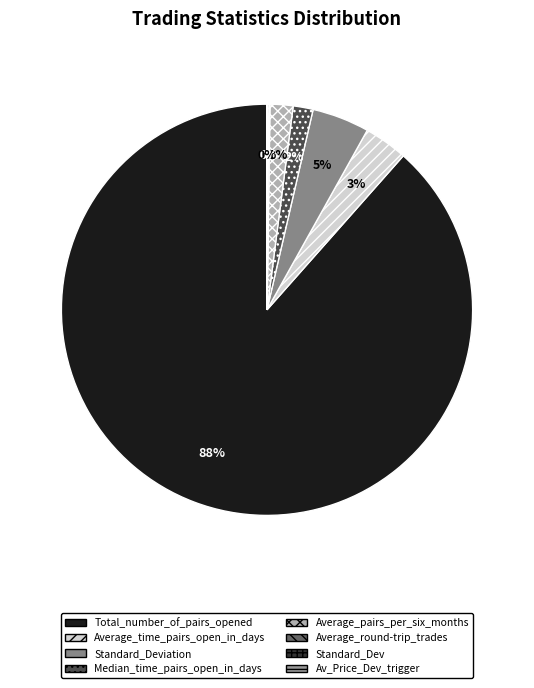

Which slice is the largest?

Total_number_of_pairs_opened